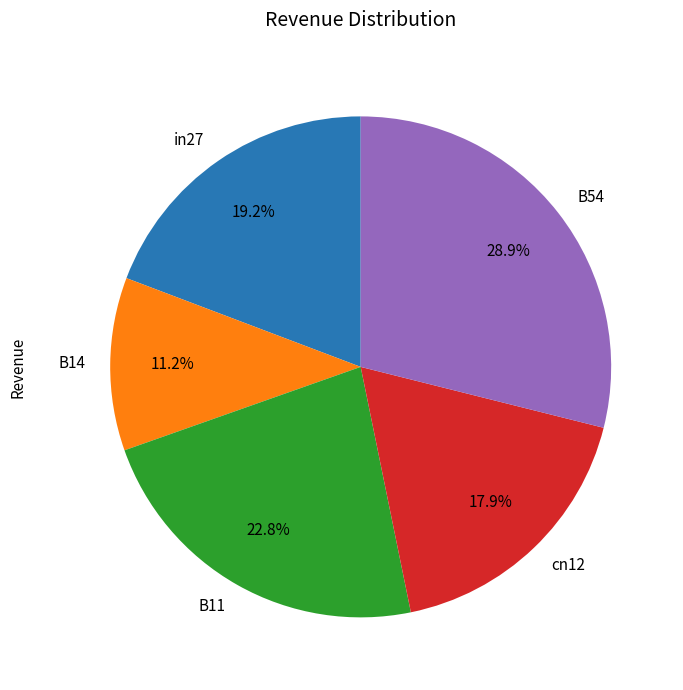

To the nearest percent, what is the combined percentage of B54 and B11?

52%